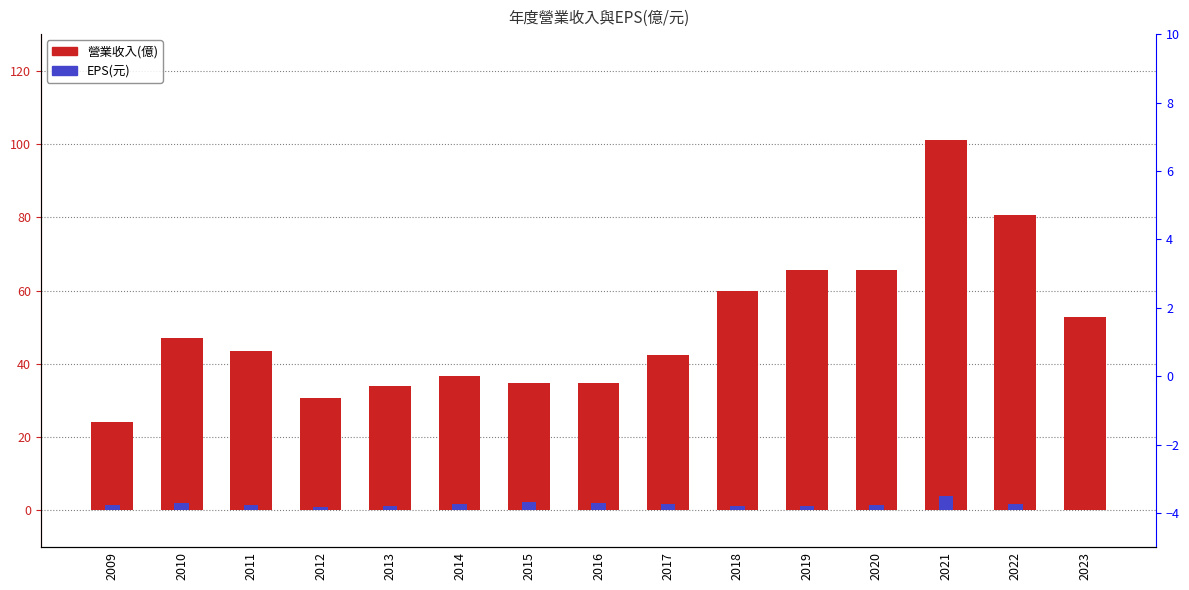

At 2023, list the series in order from largest to smallest.

營業收入(億), EPS(元)